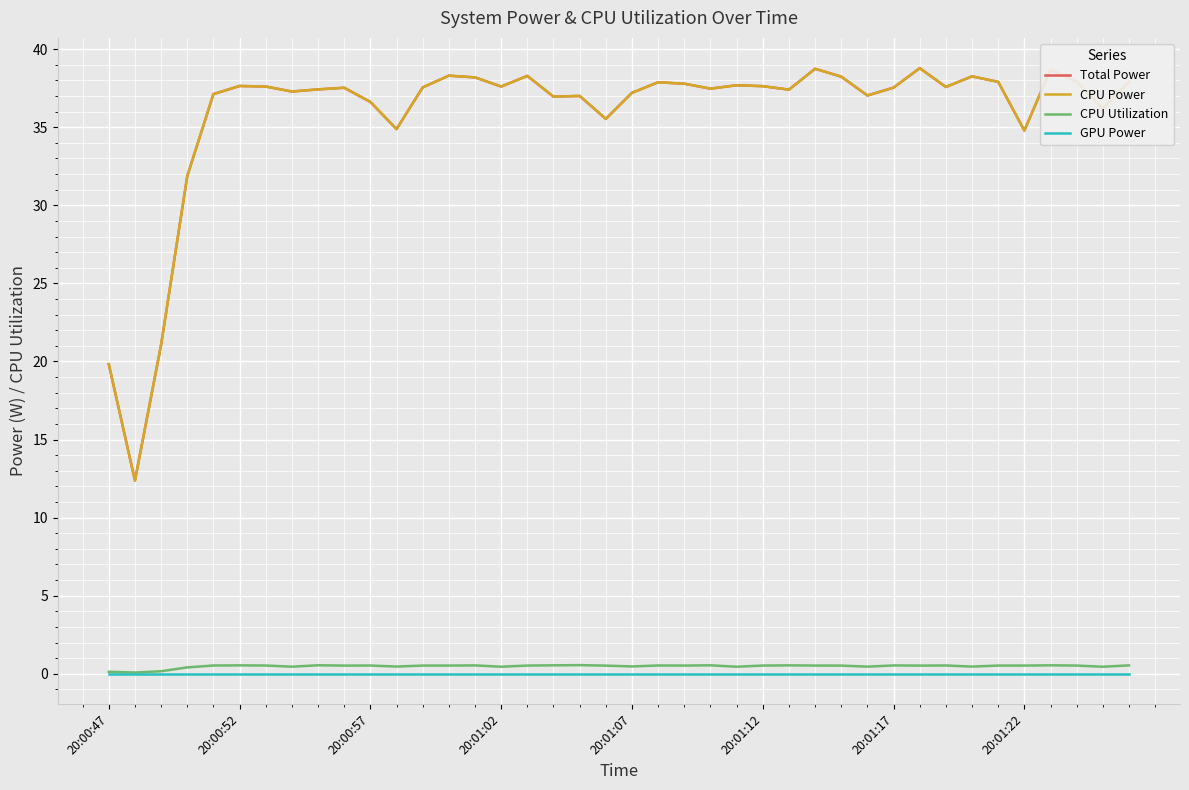

Does the chart have visible grid lines?

Yes